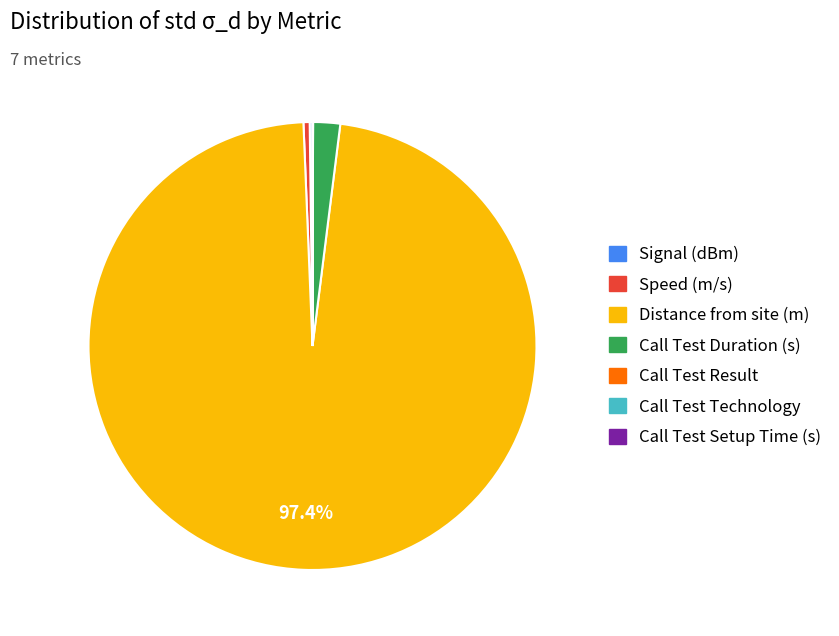

Is the sum of Call Test Duration (s) and Speed (m/s) greater than half?

No